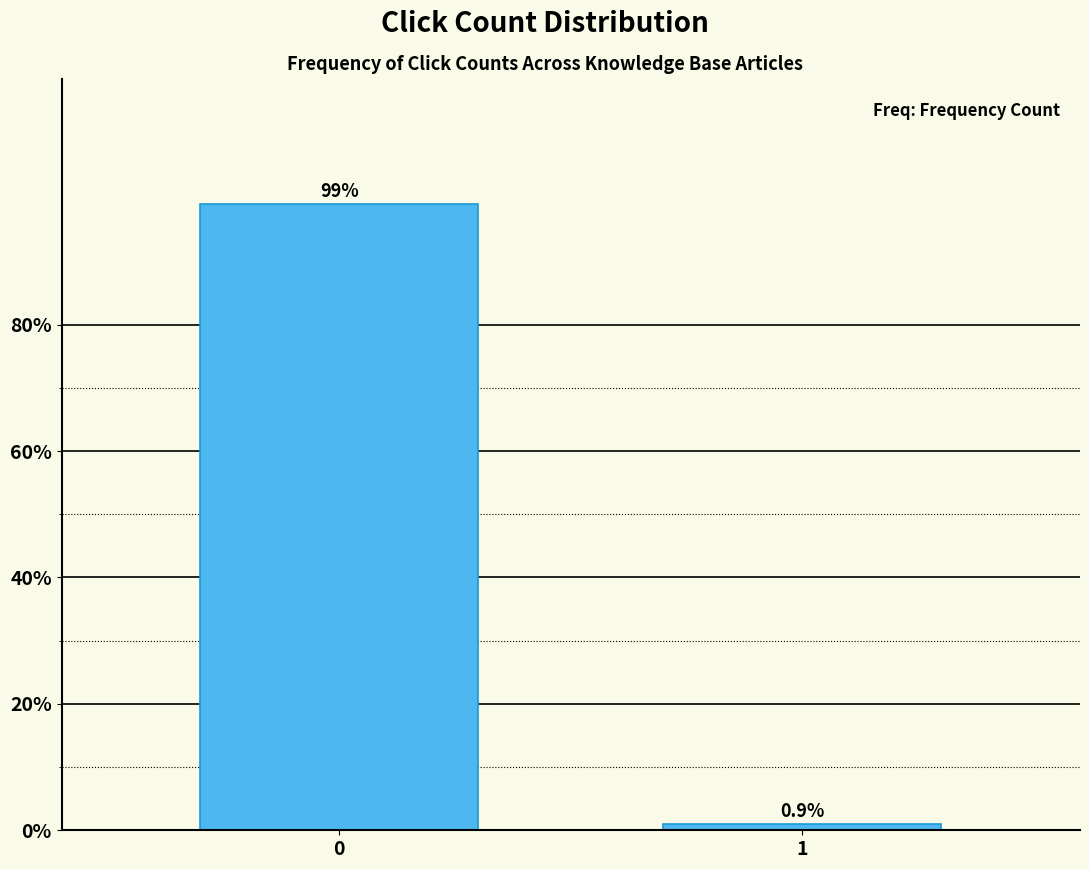

Reading left to right, list all the values displayed in this chart.

0=99.1	1=0.9